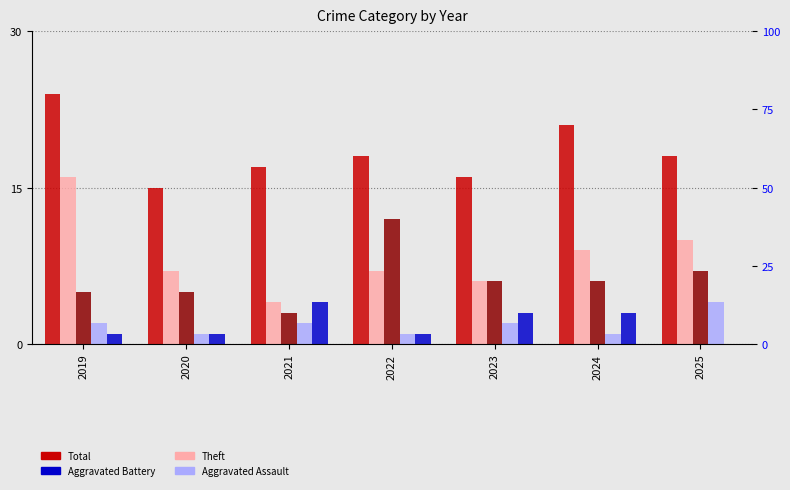

The Total series shows 11 at 2019. True or false?

False